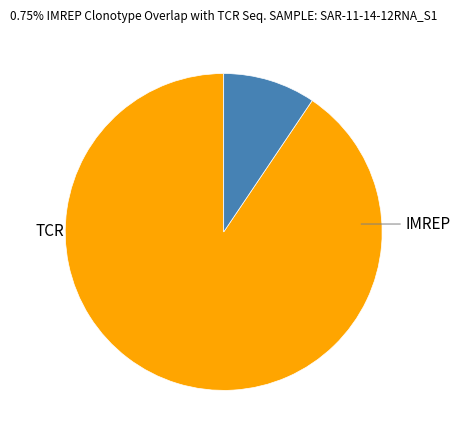

How many slices are in this pie chart?

2